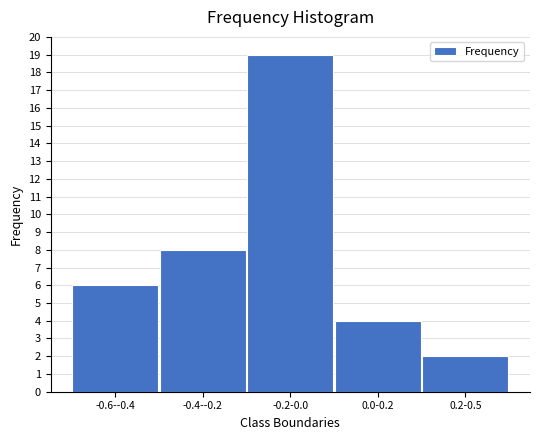

Reading left to right, extract all data points from this chart.

-0.6--0.4=6	-0.4--0.2=8	-0.2-0.0=19	0.0-0.2=4	0.2-0.5=2